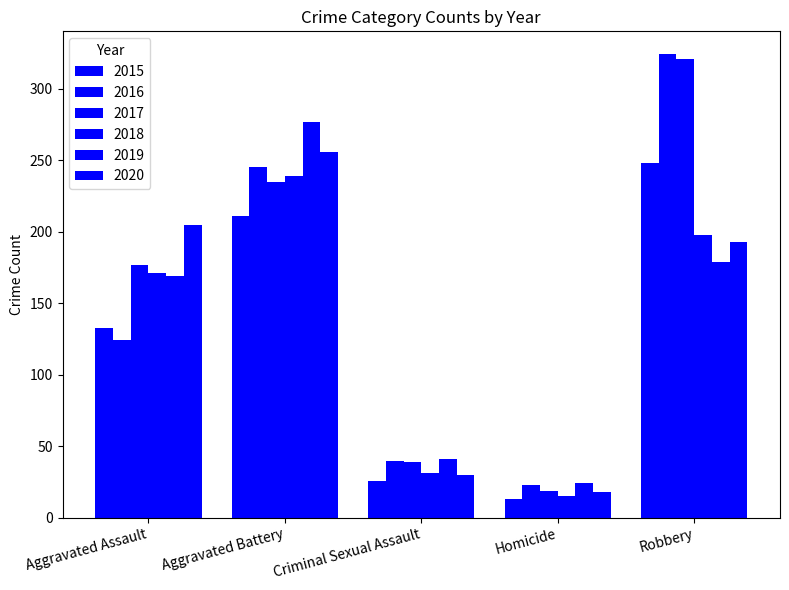

What is the difference between the 2020 values at Robbery and Homicide?

175